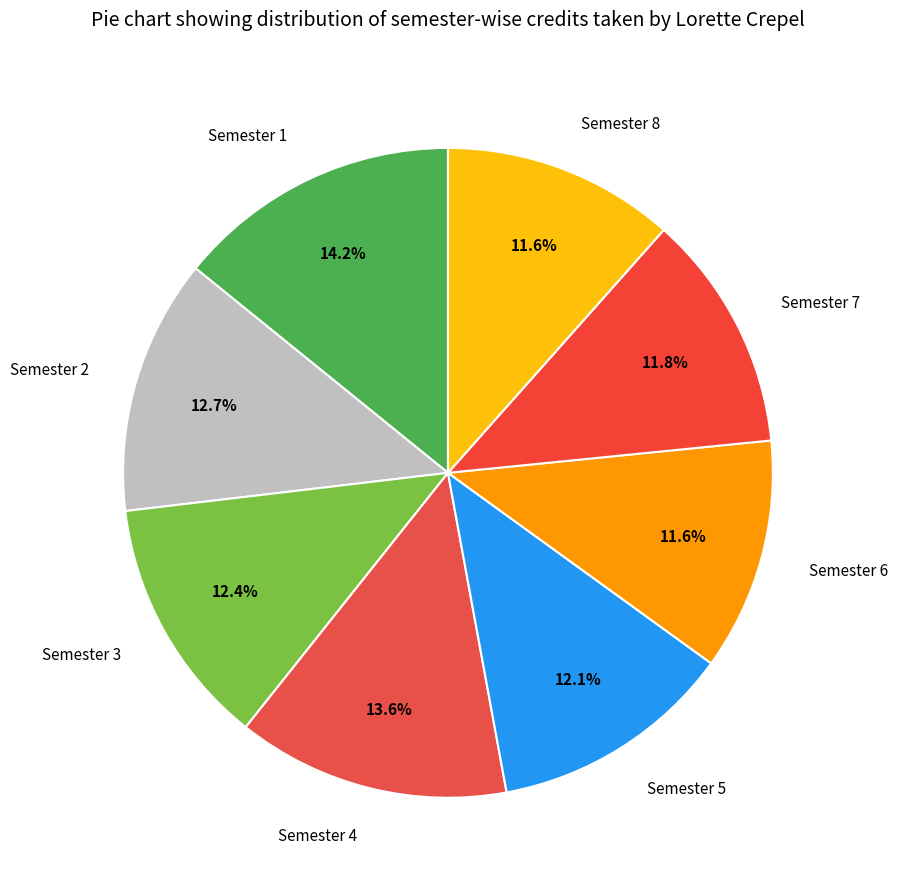

Which category has the biggest portion of the pie?

Semester 1